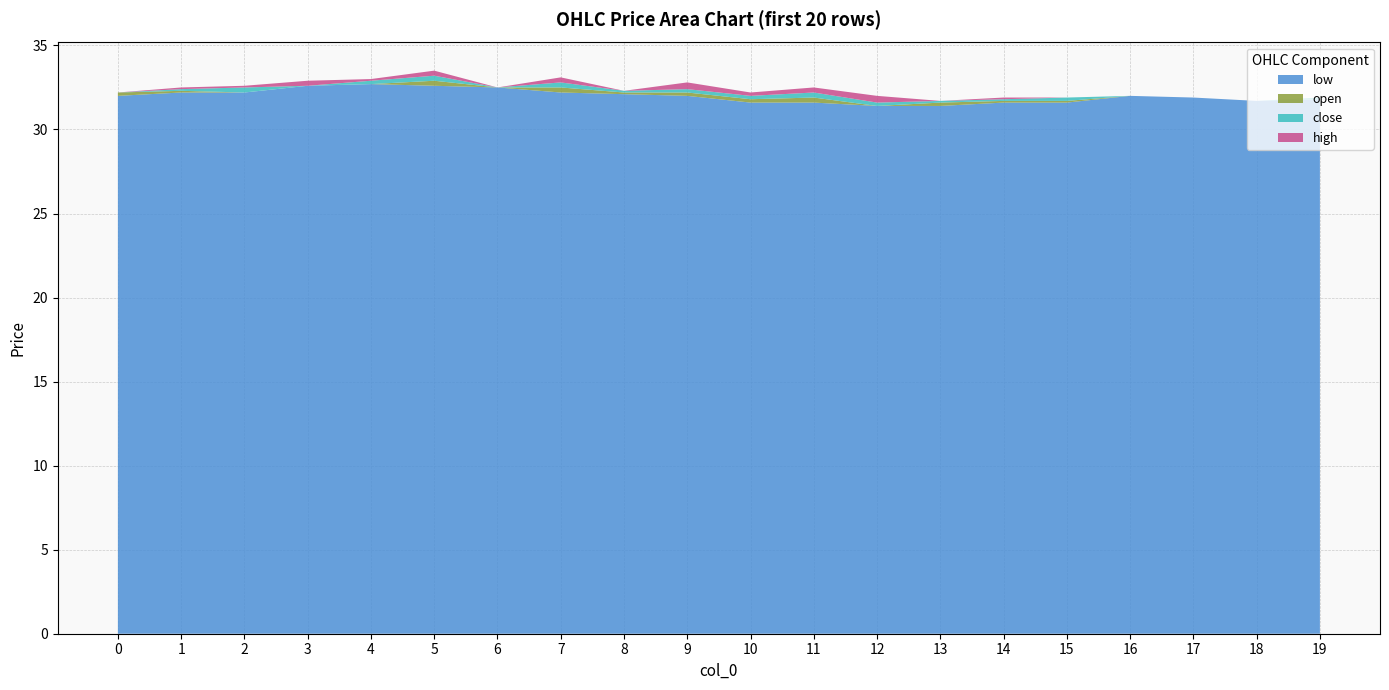

What is the maximum value for low?

32.7